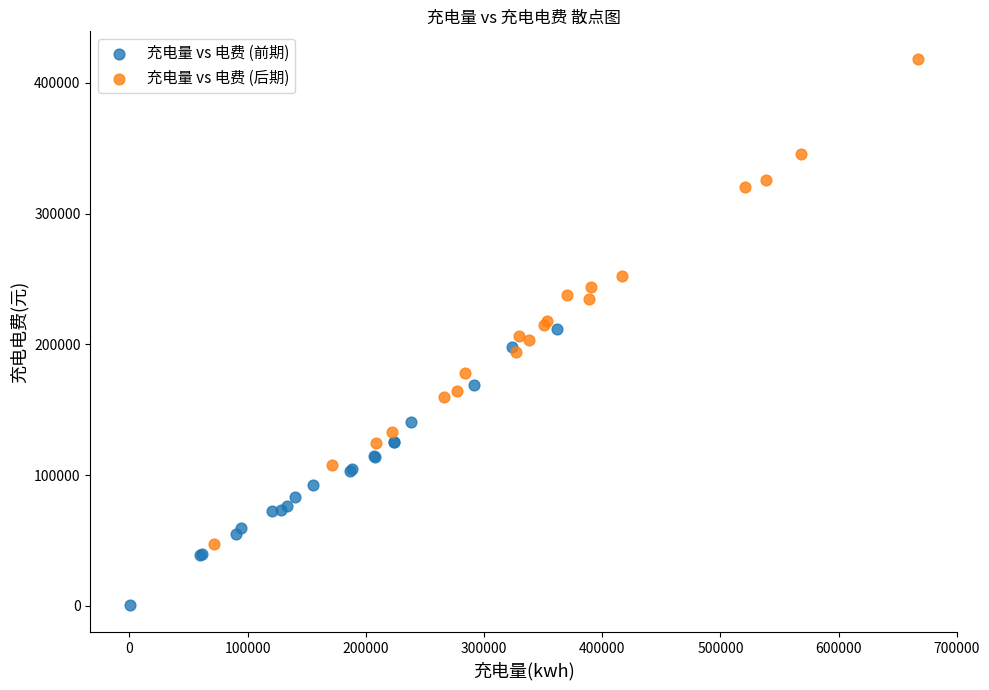

Which series has the widest spread of Y values?

充电量 vs 电费 (后期)